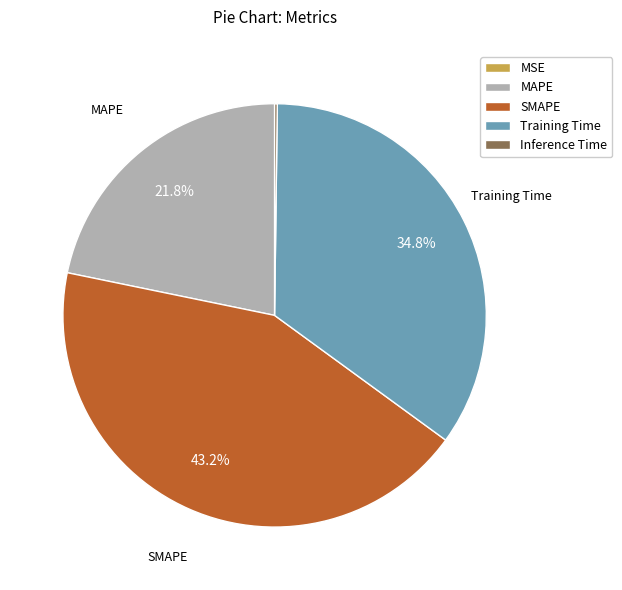

Which category has the biggest portion of the pie?

SMAPE